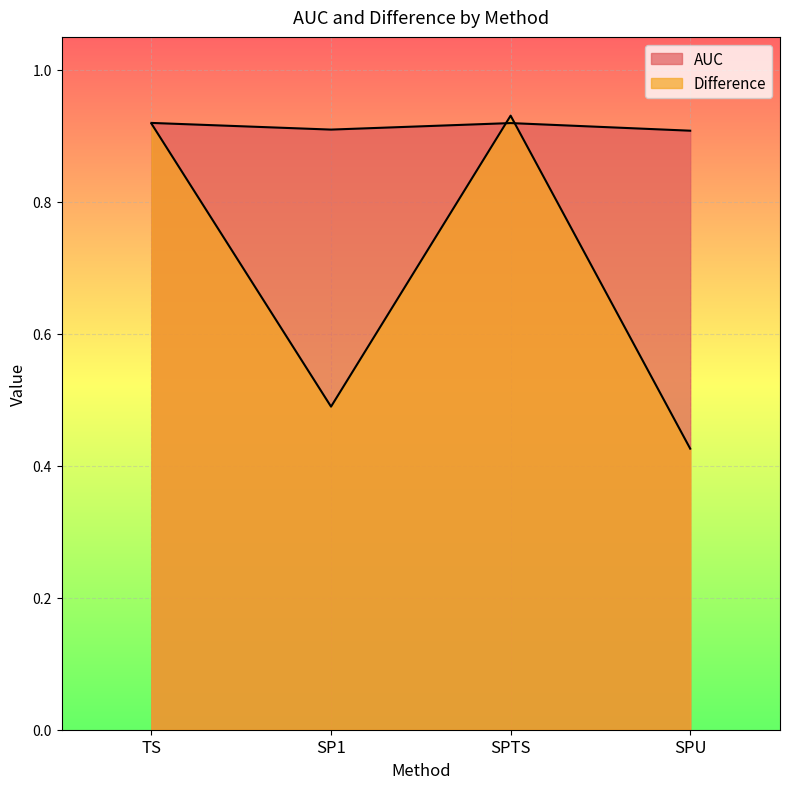

Is the value of Difference at SPU greater than the value of AUC at SPTS?

No